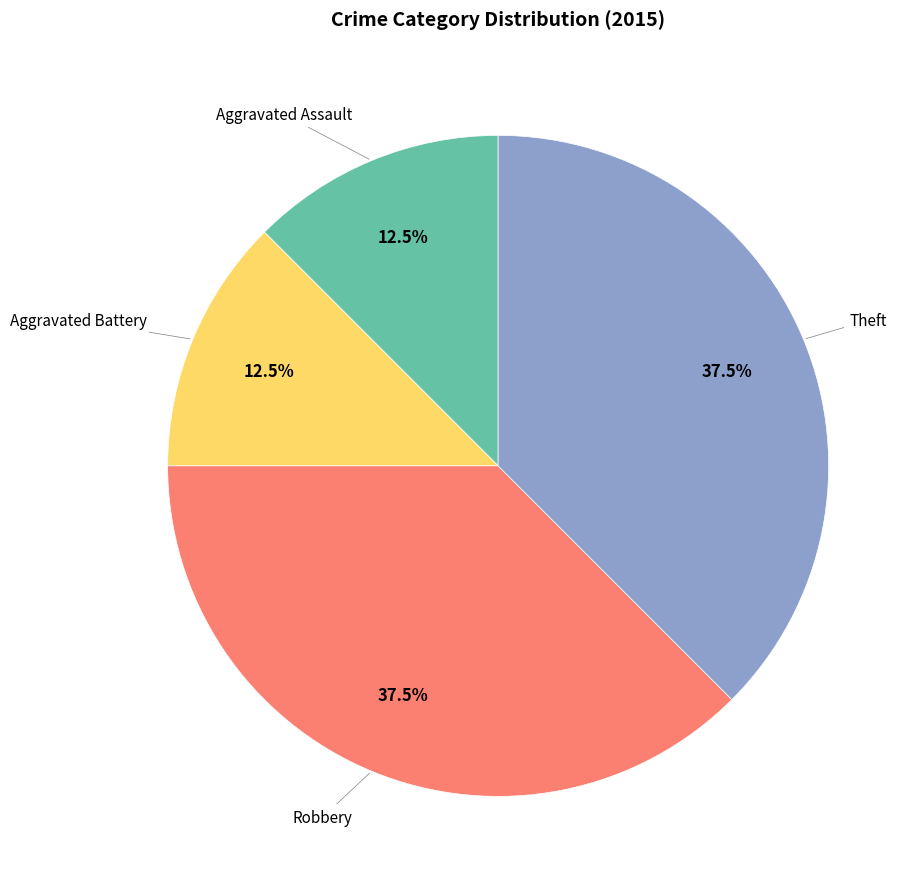

Is there any slice that represents more than half of the pie?

No